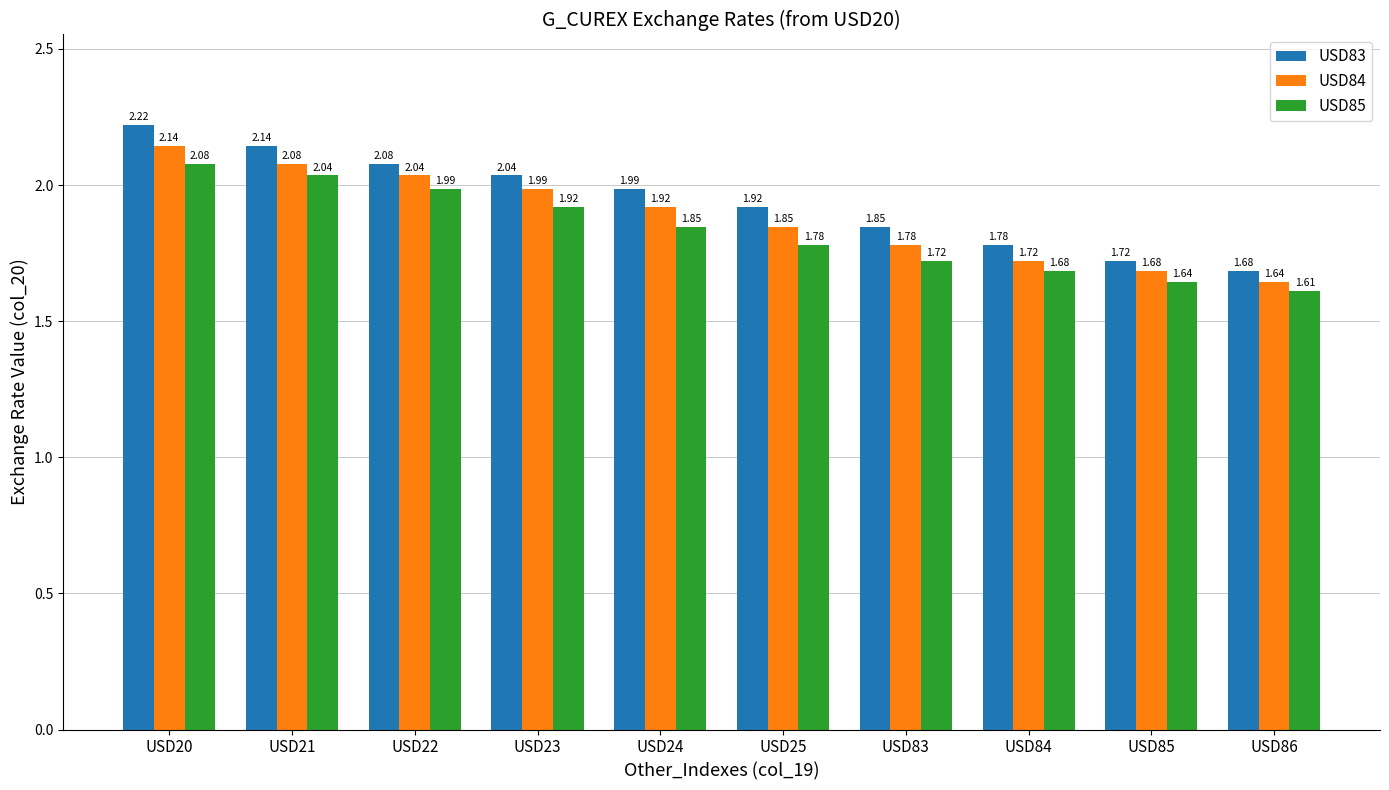

Rank the series at USD21 from lowest to highest value.

USD85, USD84, USD83